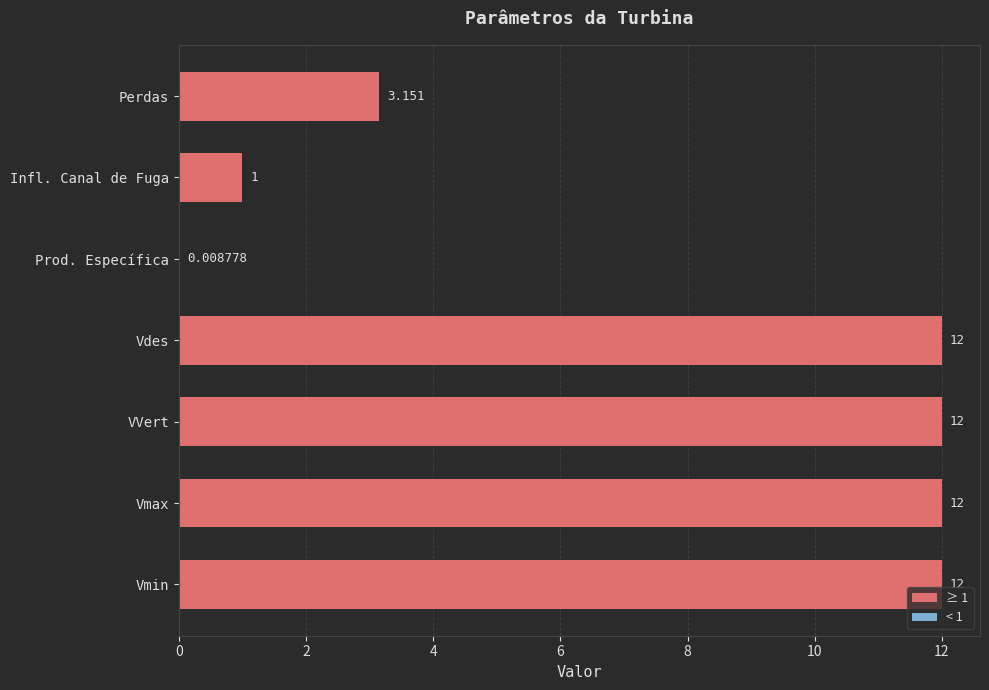

What is the greatest value displayed?

12.0